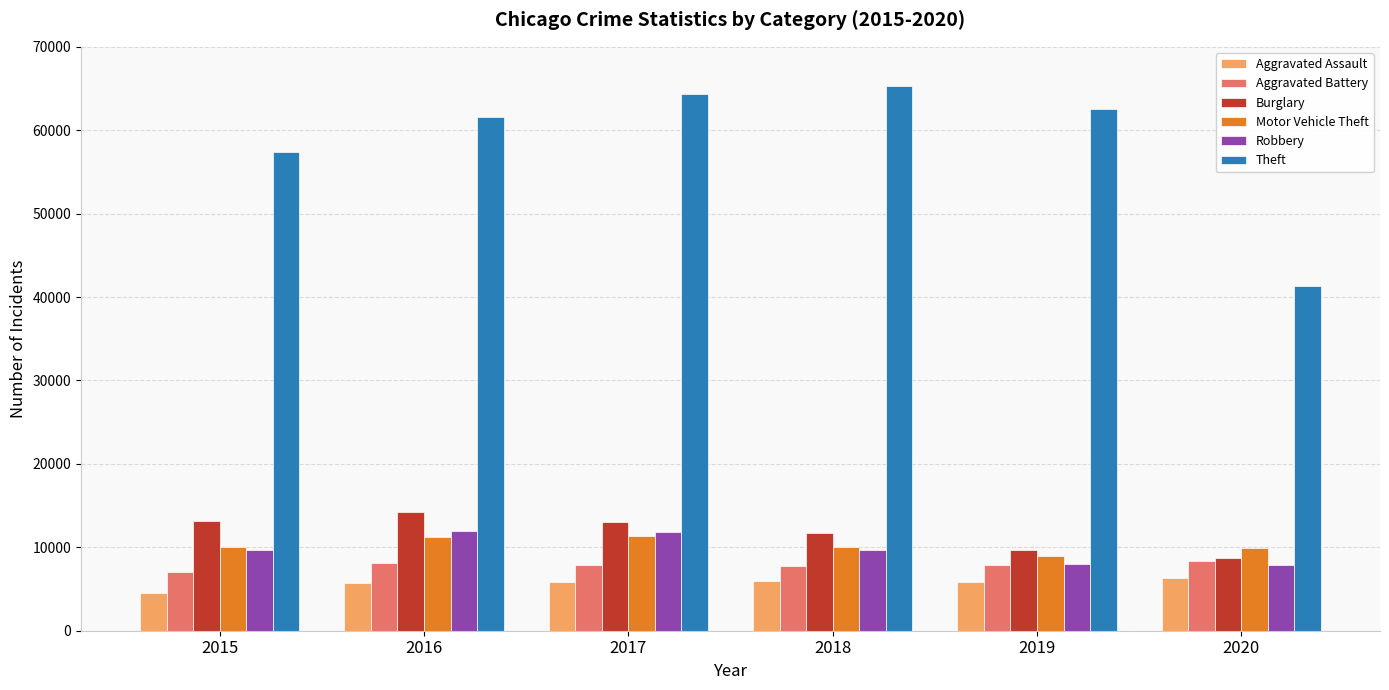

What is the sum of the Aggravated Assault values at 2018 and 2017?

11794